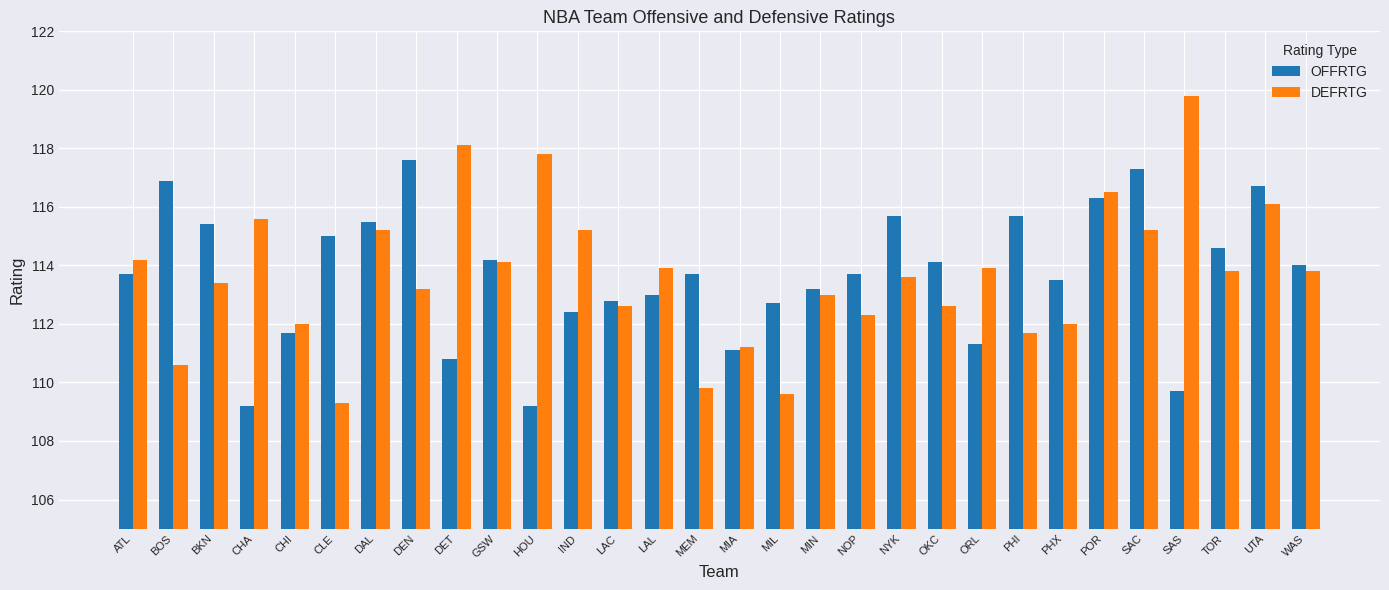

What is the total value across all series at SAC?

232.5